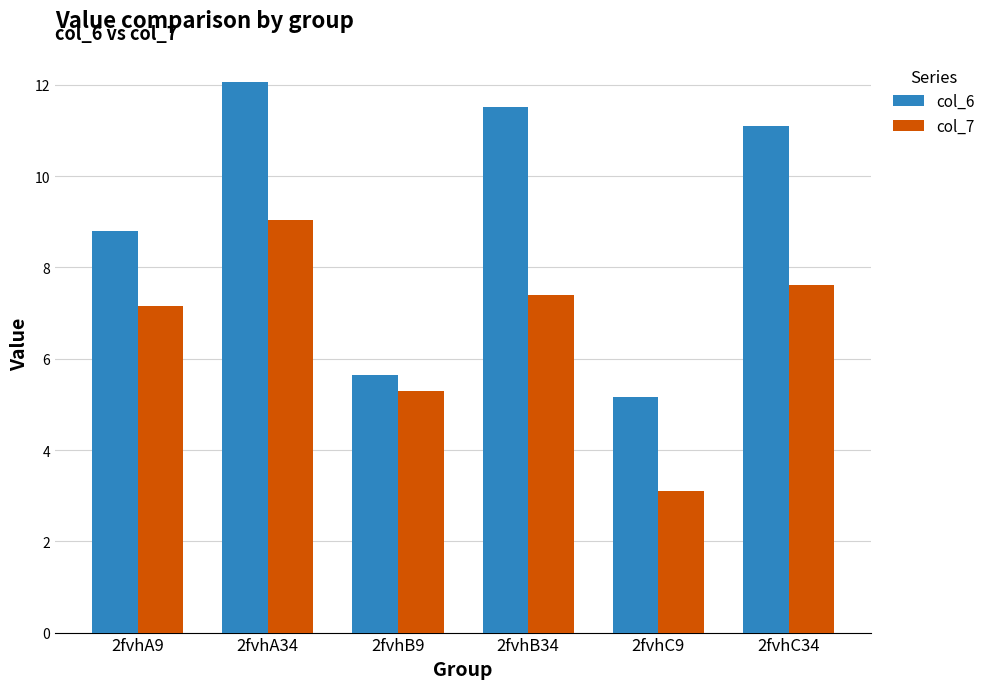

Rank the categories by col_6 value from highest to lowest.

2fvhA34, 2fvhB34, 2fvhC34, 2fvhA9, 2fvhB9, 2fvhC9